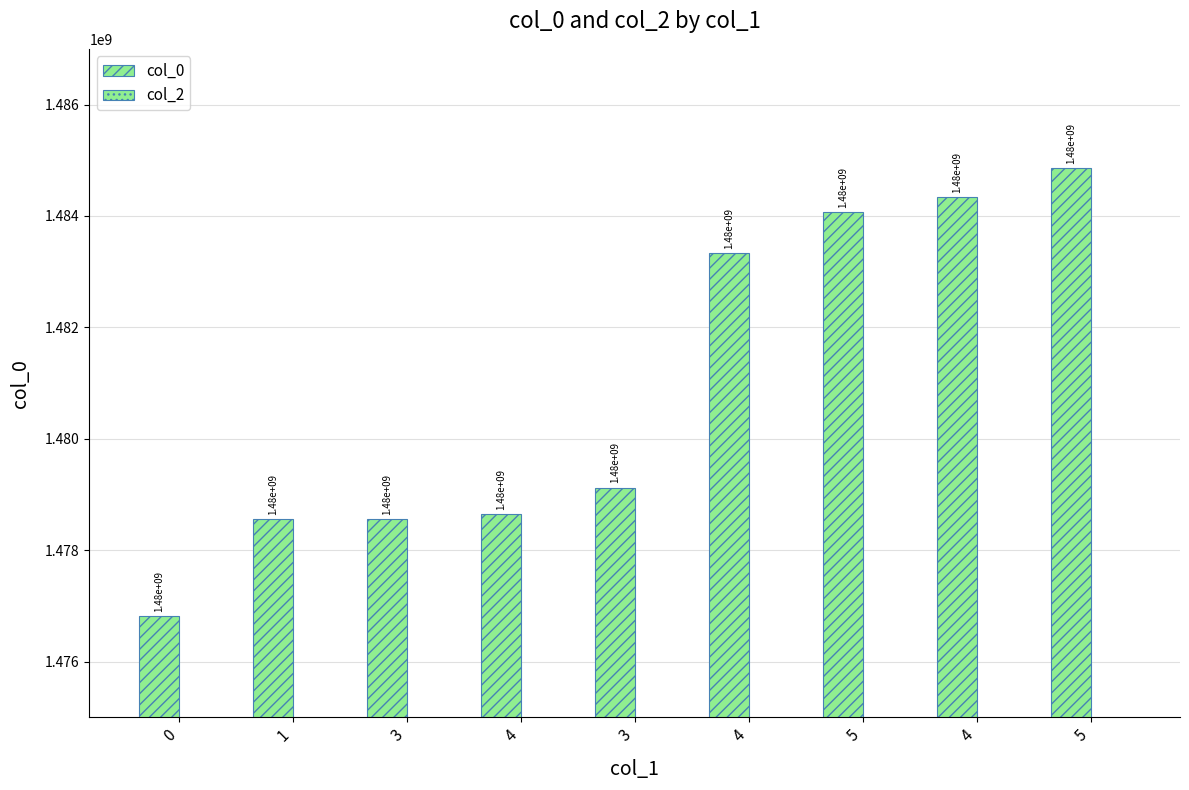

Reading left to right, extract all data points from this chart.

col_0: 1476817981.0	1478556822.0	1478560415.0	1478643224.0	1479125588.0	1483330616.0	1484067382.0	1484342205.0	1484853397.0
col_2: 1476818.0	1476818.0	1476818.0	1476818.0	1476818.0	1476818.0	1476818.0	1476818.0	1476818.0